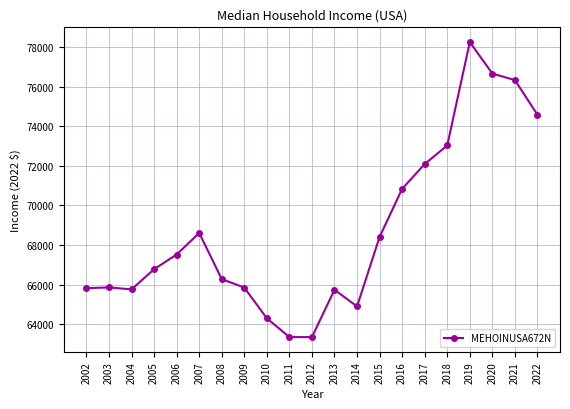

What is the difference between the maximum and second lowest values?

14900